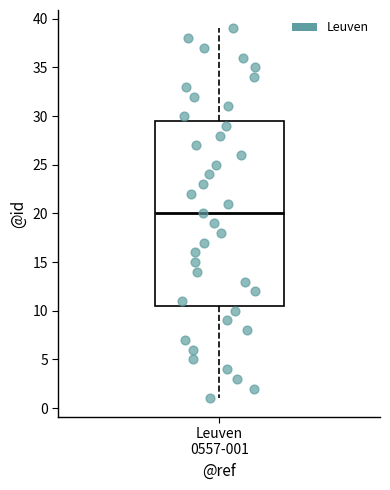

Read this box plot against the y-axis: the position of the median line, the range covered by the box, and the ends of both whiskers. The values are not printed on the chart, so give them approximately, as read against the axis.

median 20.0, box 10.5 to 29.5, whiskers 1.0 to 39.0